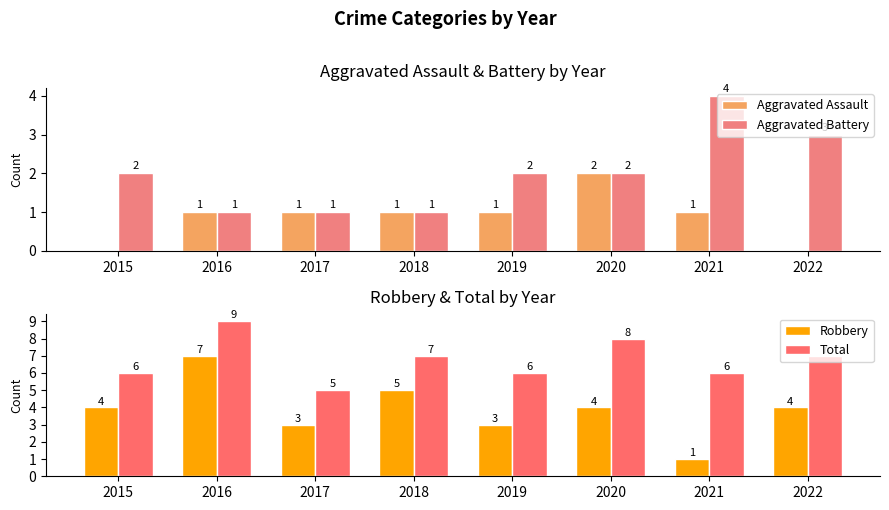

How many data points in Aggravated Assault are above 1?

1